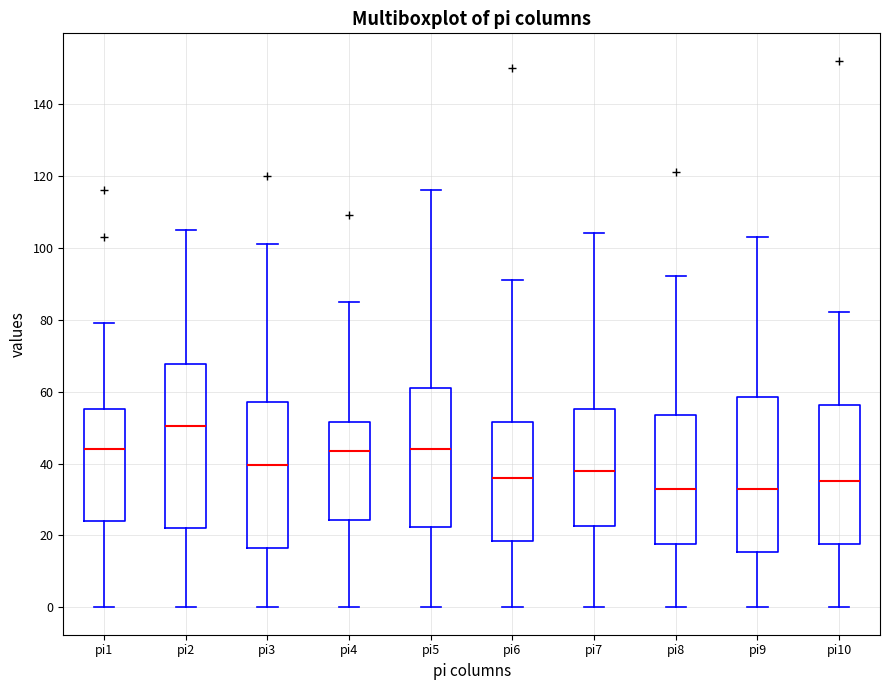

Which box's median line is the highest?

pi2